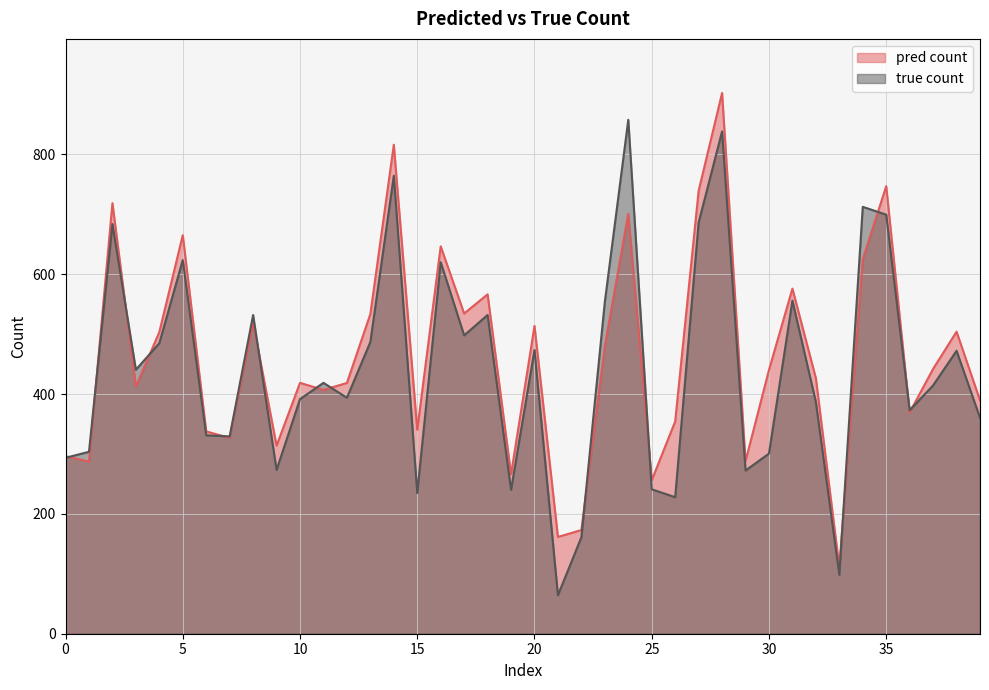

Which category has the highest value across all series?

28